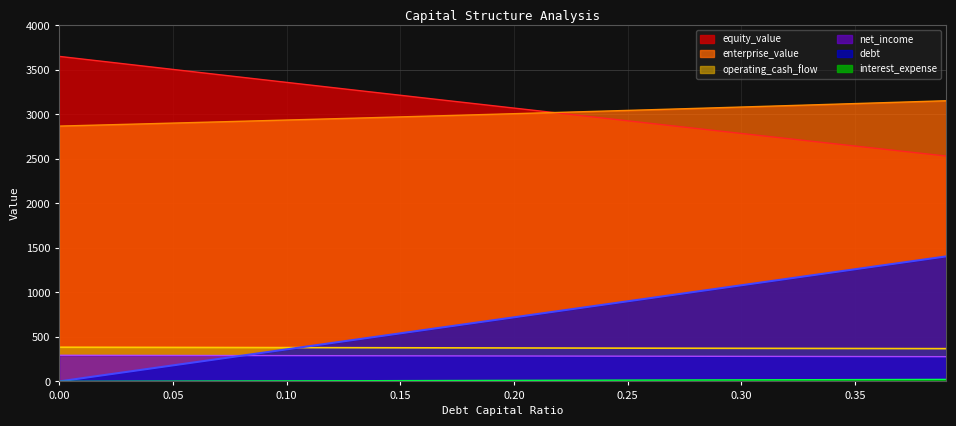

Is the value of equity_value at 0.25 greater than the value of debt at 0.01?

Yes